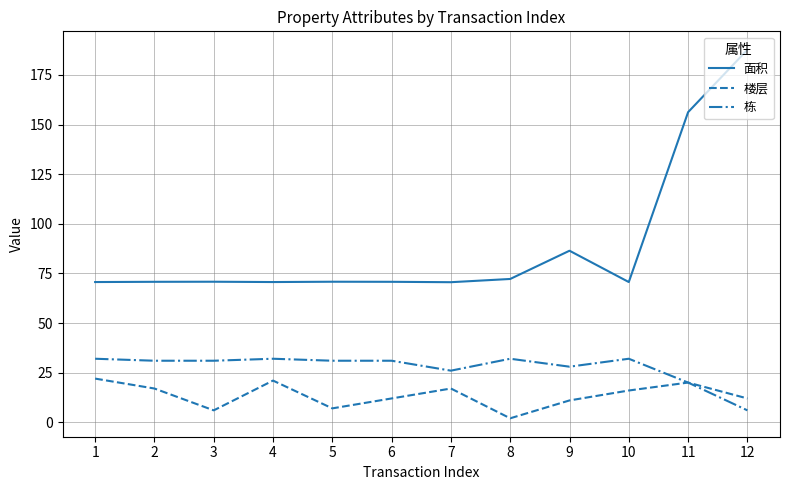

True or false: 栋 and 面积 cross at least once.

False